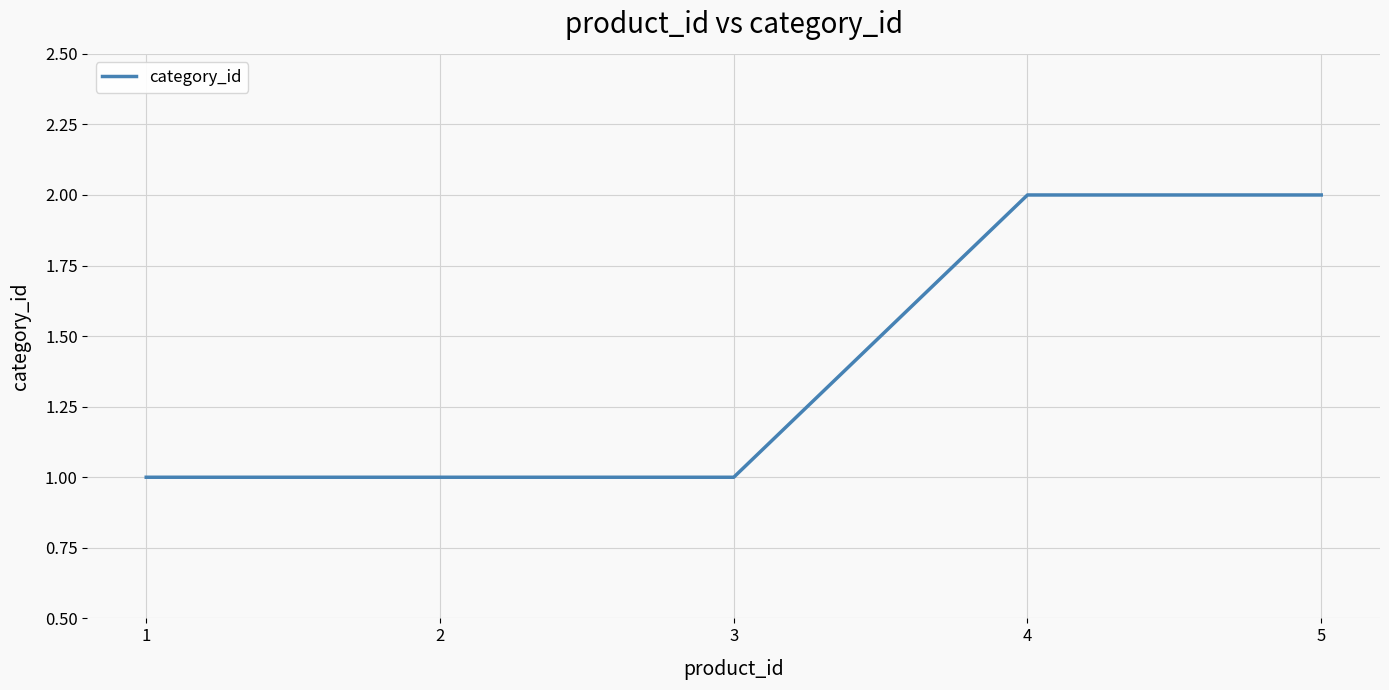

True or false: the data shows 2 at 4.

True